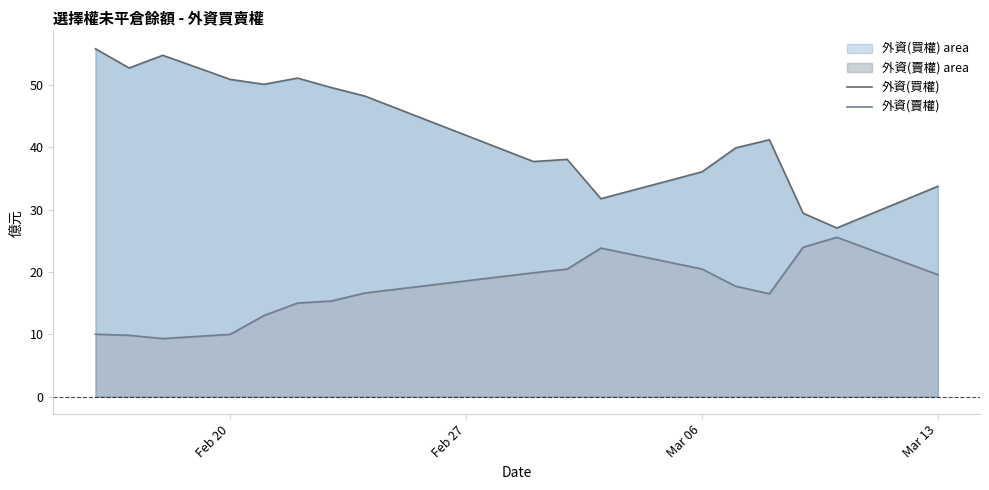

The 外資(買權) series shows 71.8 at Feb 27. True or false?

False